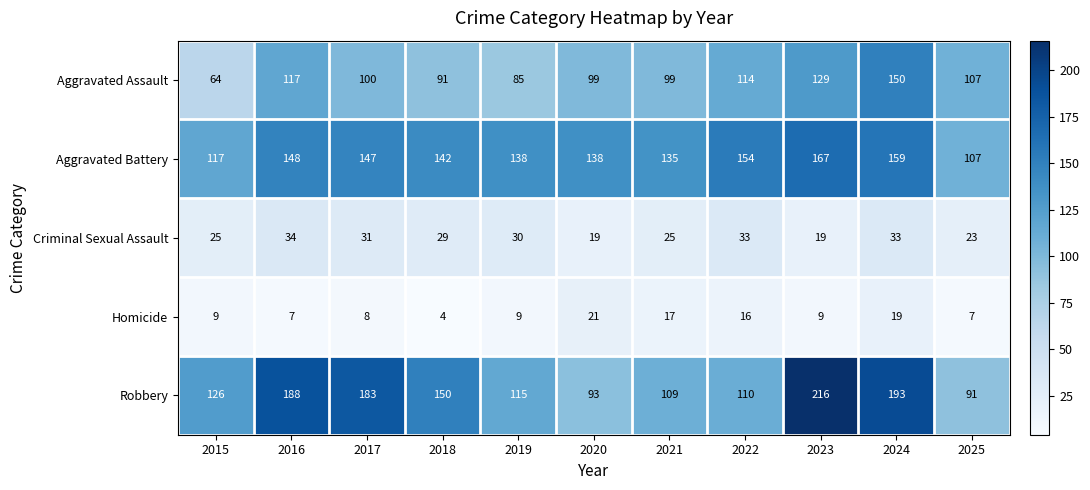

What is the sum of the Criminal Sexual Assault values at 2021 and 2024?

58